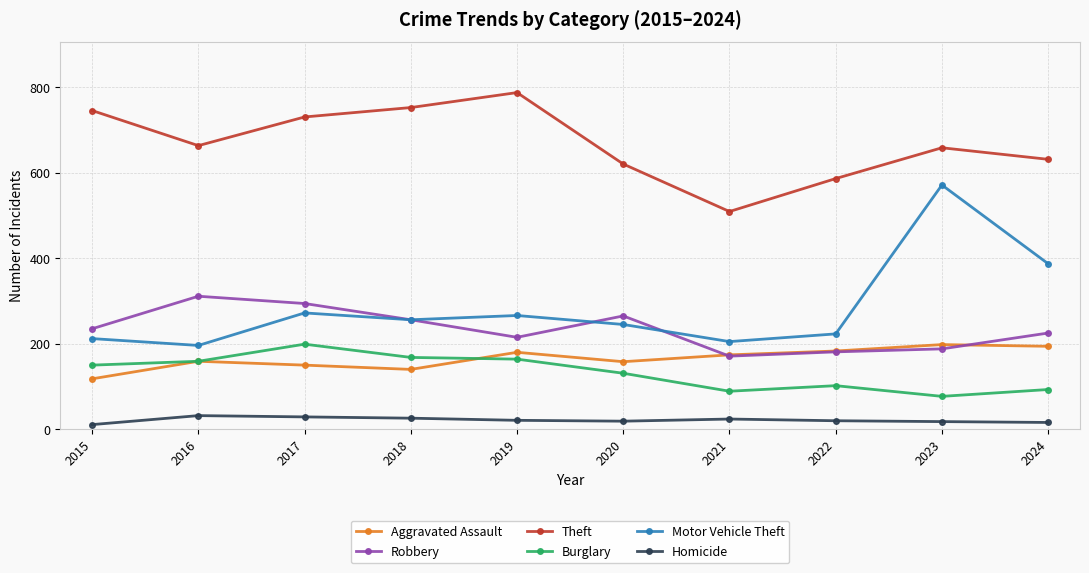

Which series has the largest total across all categories?

Theft